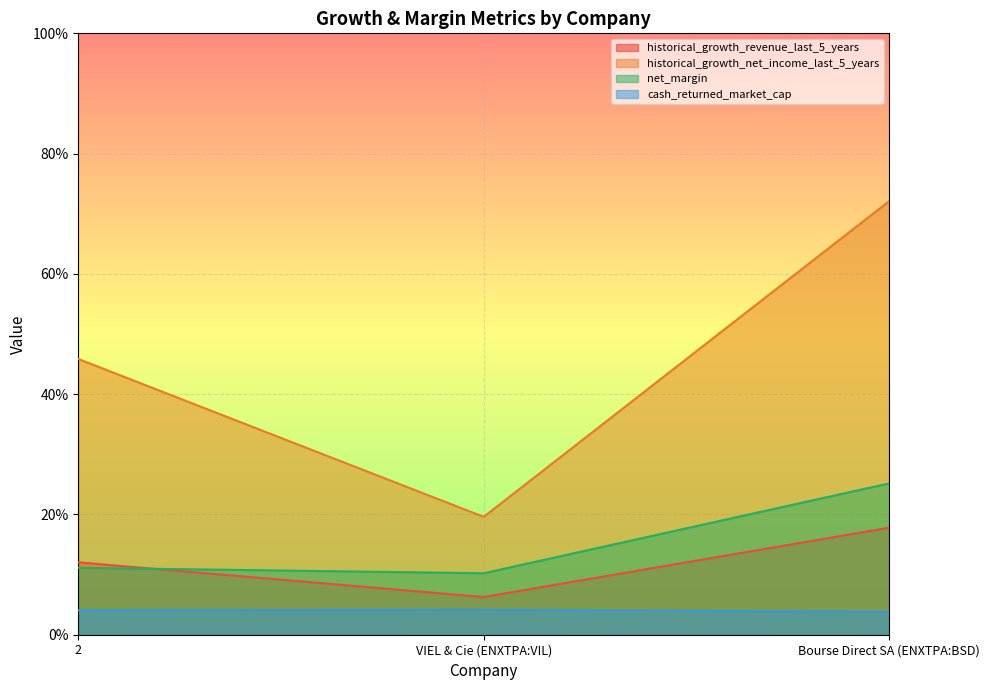

Reading left to right, list all the values displayed in this chart.

historical_growth_revenue_last_5_years: 2=0.1	VIEL & Cie (ENXTPA:VIL)=0.1	Bourse Direct SA (ENXTPA:BSD)=0.2
historical_growth_net_income_last_5_years: 2=0.5	VIEL & Cie (ENXTPA:VIL)=0.2	Bourse Direct SA (ENXTPA:BSD)=0.7
net_margin: 2=0.1	VIEL & Cie (ENXTPA:VIL)=0.1	Bourse Direct SA (ENXTPA:BSD)=0.3
cash_returned_market_cap: 2=0.0	VIEL & Cie (ENXTPA:VIL)=0.0	Bourse Direct SA (ENXTPA:BSD)=0.0